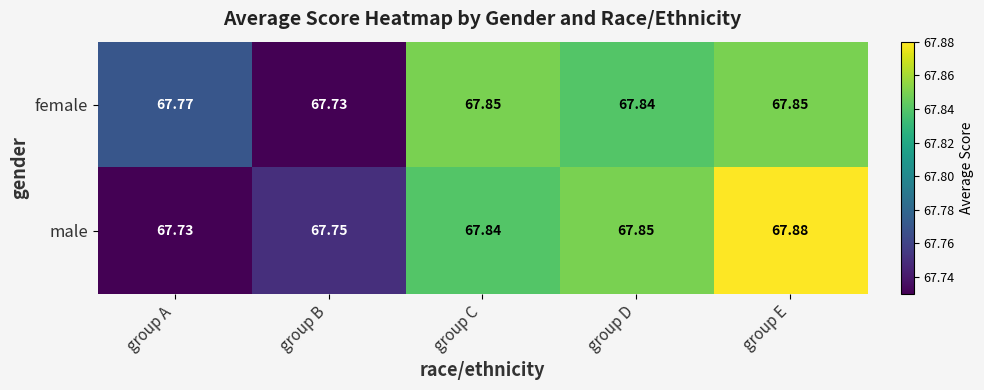

Which series changed the most between group A and group C?

male